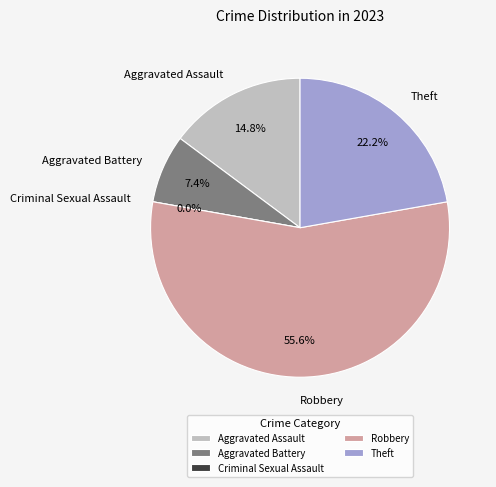

What percentage is the Theft slice, to the nearest percent?

22%